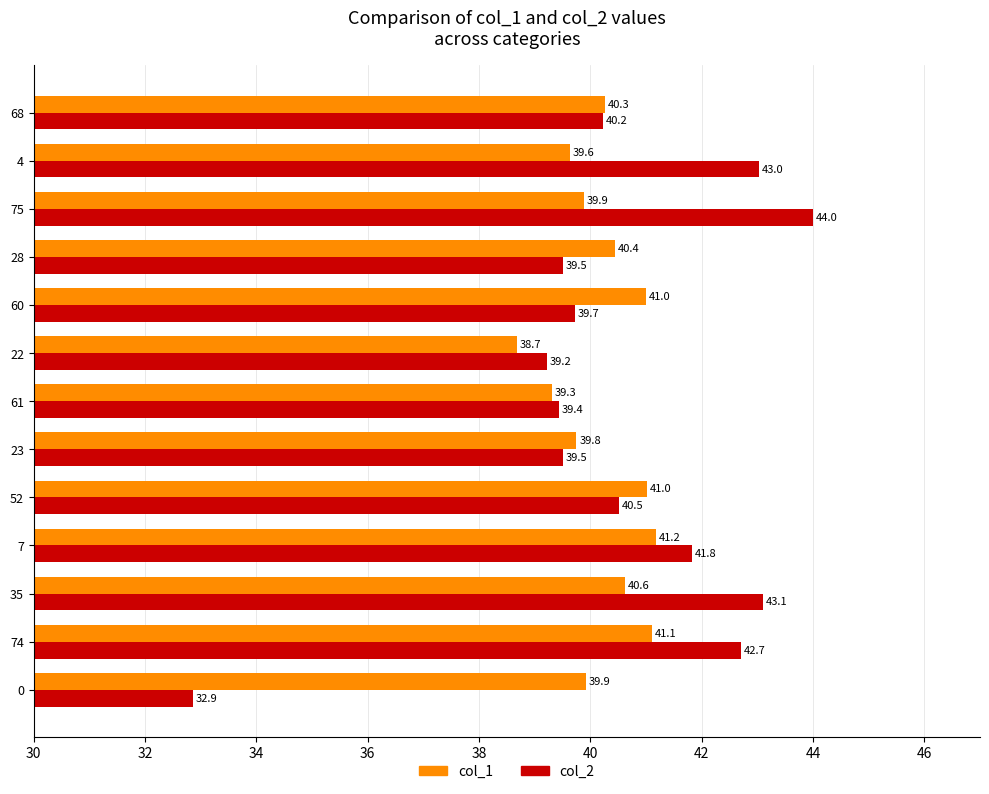

Is it true that col_2 equals 66.6 at 28?

False